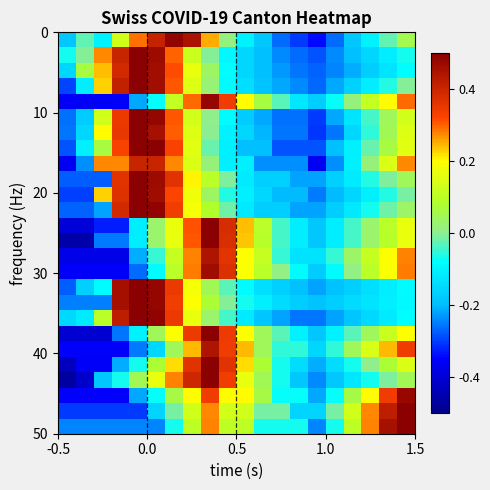

Count the number of data series in this chart.

26